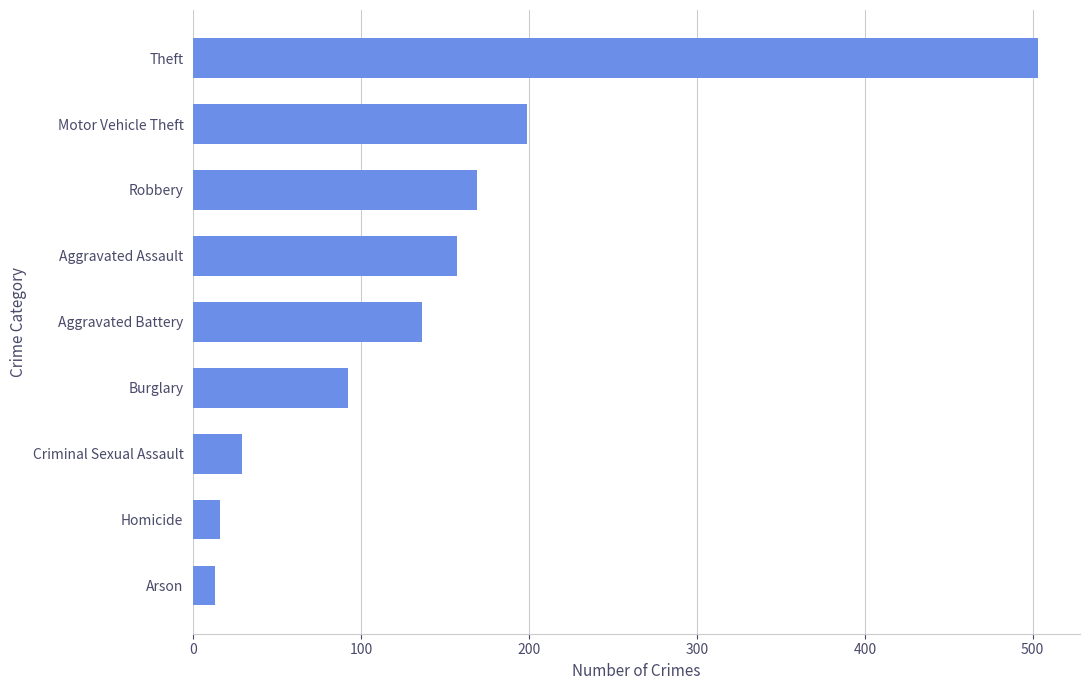

Between Criminal Sexual Assault and Theft, which is larger?

Theft